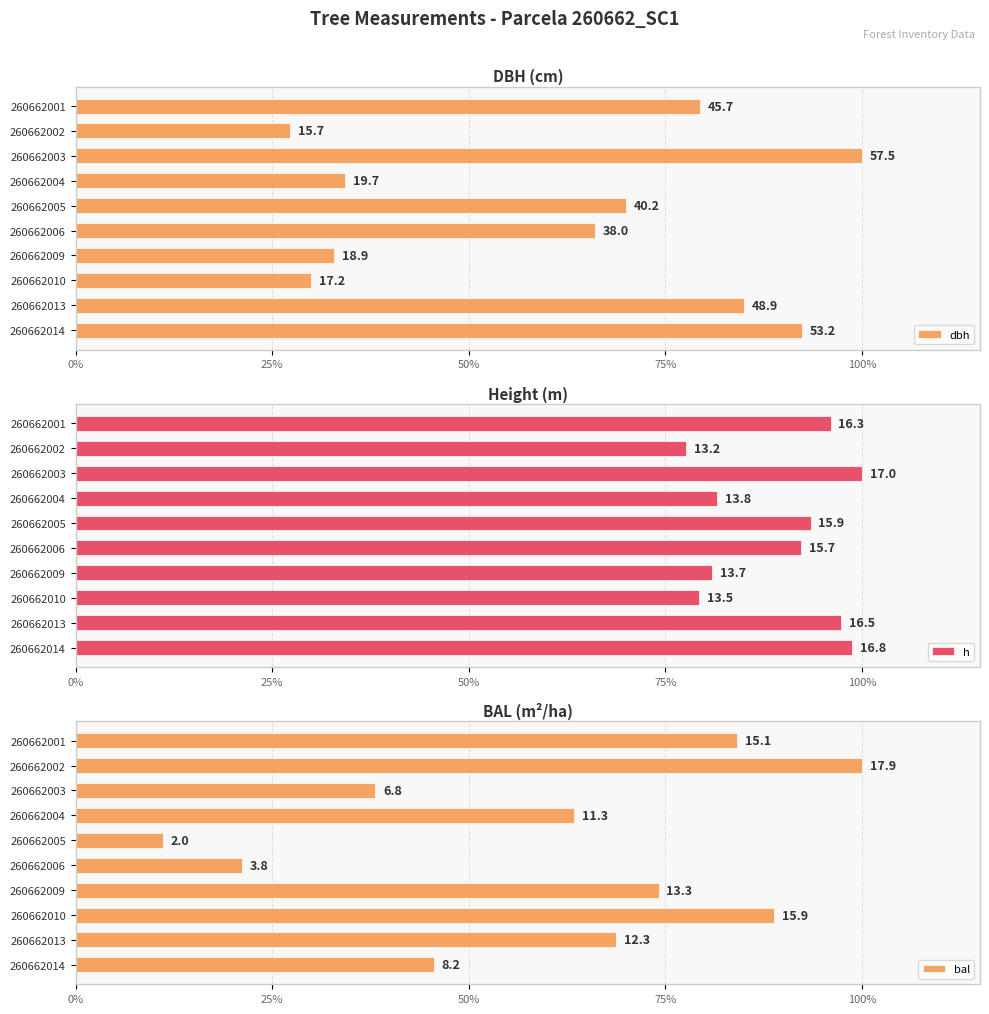

Reading right to left, extract all data points from this chart.

dbh: 92.4	85.0	29.9	32.9	66.0	69.9	34.3	100.0	27.3	79.4
h: 98.7	97.3	79.3	80.9	92.2	93.5	81.6	100.0	77.7	96.0
bal: 45.5	68.8	88.8	74.1	21.2	11.1	63.4	38.1	100.0	84.1